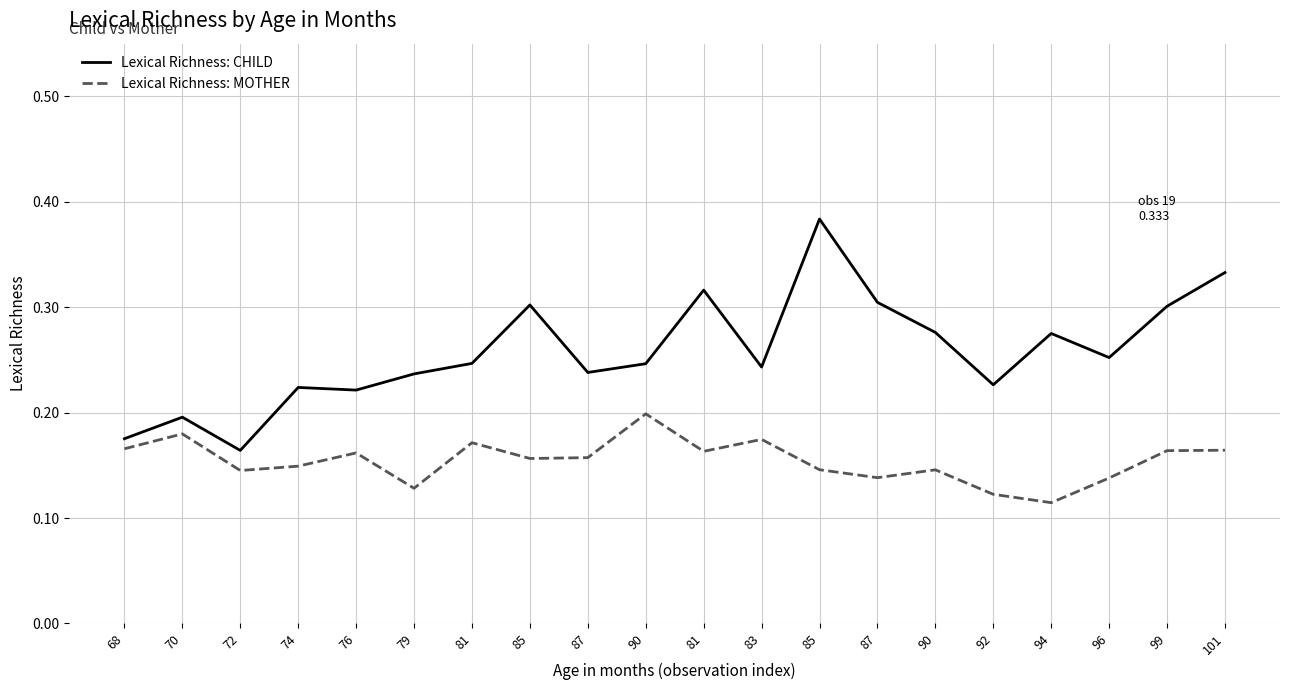

Does the chart display data point markers on the line(s)?

No